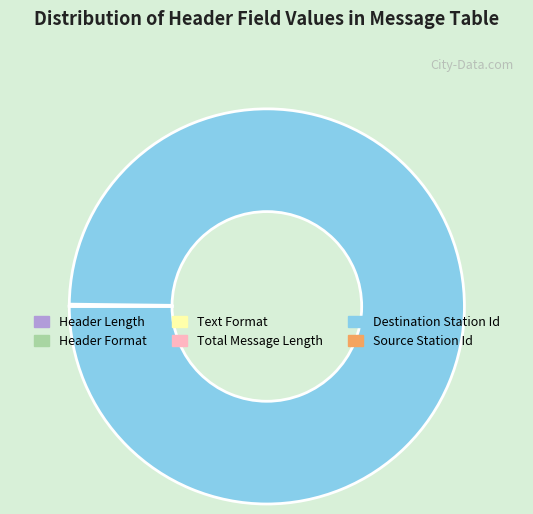

Which slice is the largest?

Destination Station Id